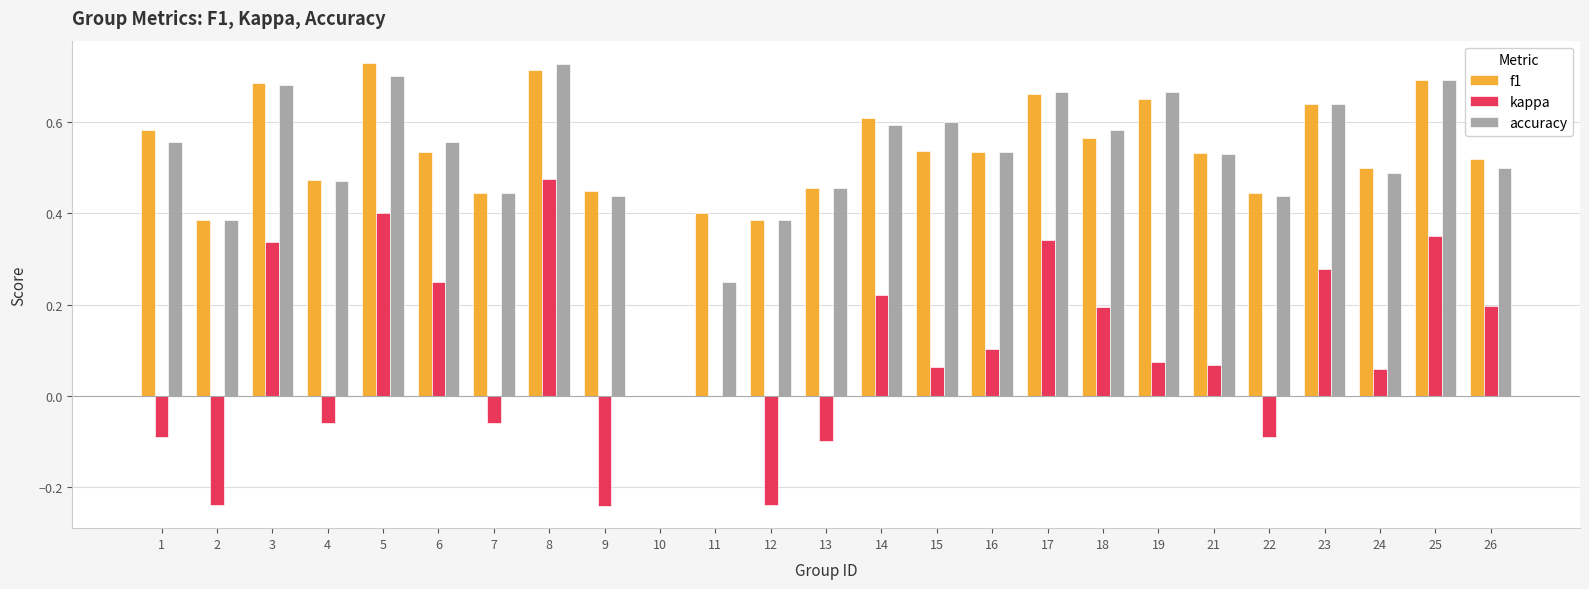

Are the bars horizontal?

No